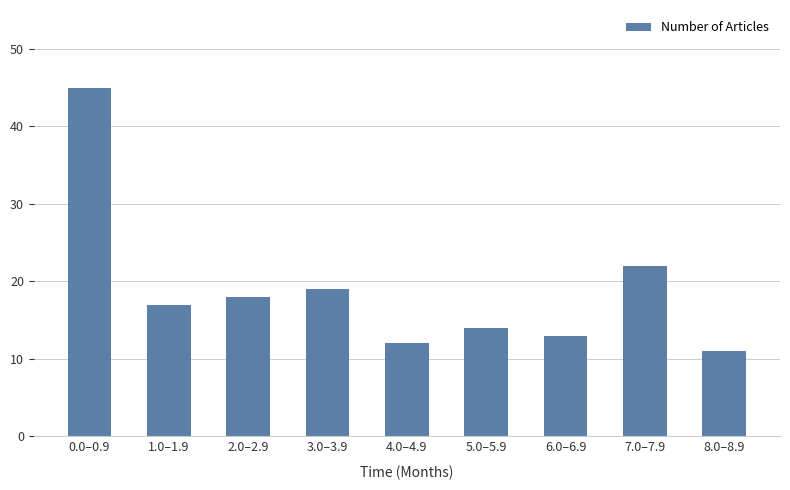

The value at 2.0–2.9 is 18. True or false?

True